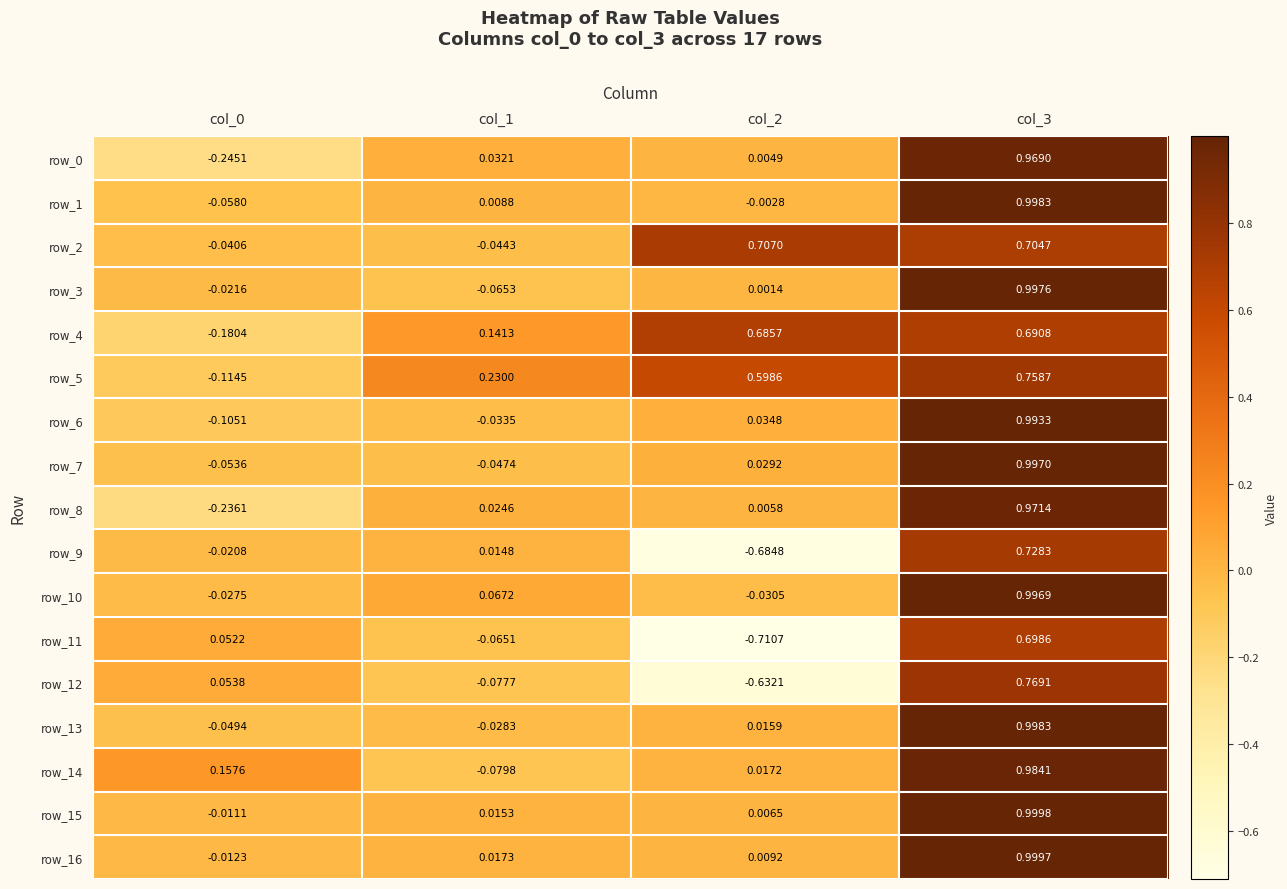

Reading left to right, list all the values displayed in this chart.

row_0: -0.2	0.0	0.0	1.0
row_1: -0.1	0.0	-0.0	1.0
row_2: -0.0	-0.0	0.7	0.7
row_3: -0.0	-0.1	0.0	1.0
row_4: -0.2	0.1	0.7	0.7
row_5: -0.1	0.2	0.6	0.8
row_6: -0.1	-0.0	0.0	1.0
row_7: -0.1	-0.0	0.0	1.0
row_8: -0.2	0.0	0.0	1.0
row_9: -0.0	0.0	-0.7	0.7
row_10: -0.0	0.1	-0.0	1.0
row_11: 0.1	-0.1	-0.7	0.7
row_12: 0.1	-0.1	-0.6	0.8
row_13: -0.0	-0.0	0.0	1.0
row_14: 0.2	-0.1	0.0	1.0
row_15: -0.0	0.0	0.0	1.0
row_16: -0.0	0.0	0.0	1.0